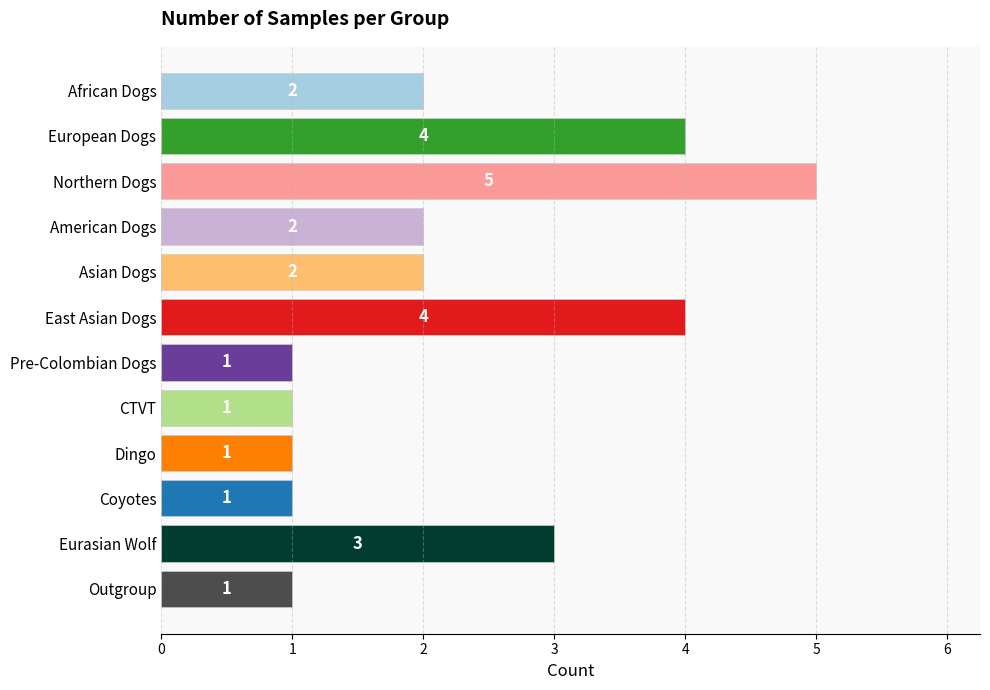

Reading top to bottom, list all the values displayed in this chart.

2	4	5	2	2	4	1	1	1	1	3	1